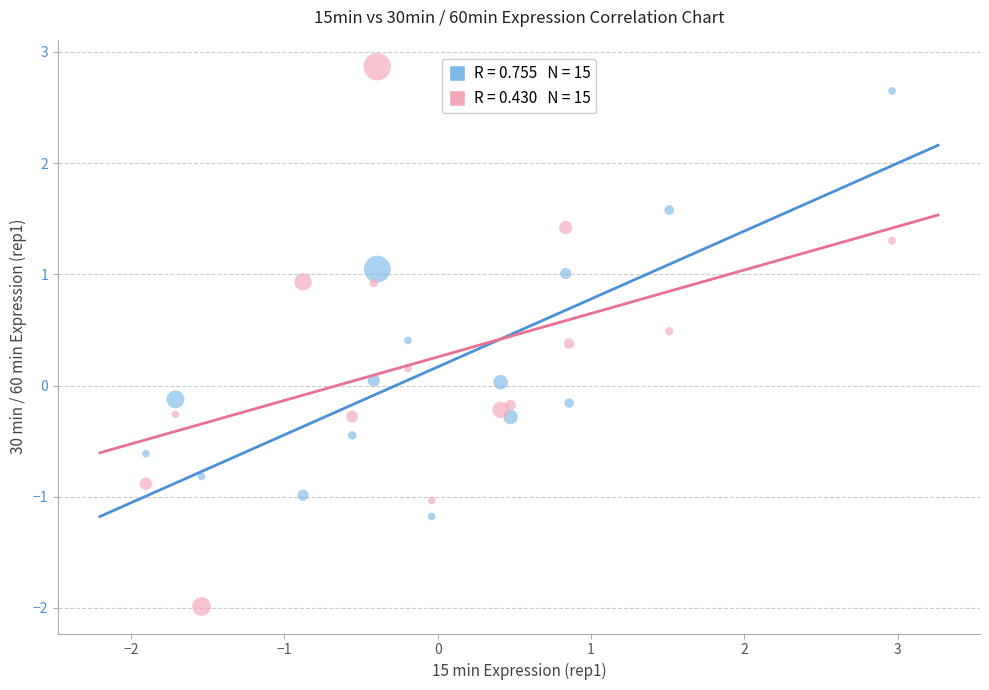

Across all data points, what is the range of X values (max minus min)?

4.9